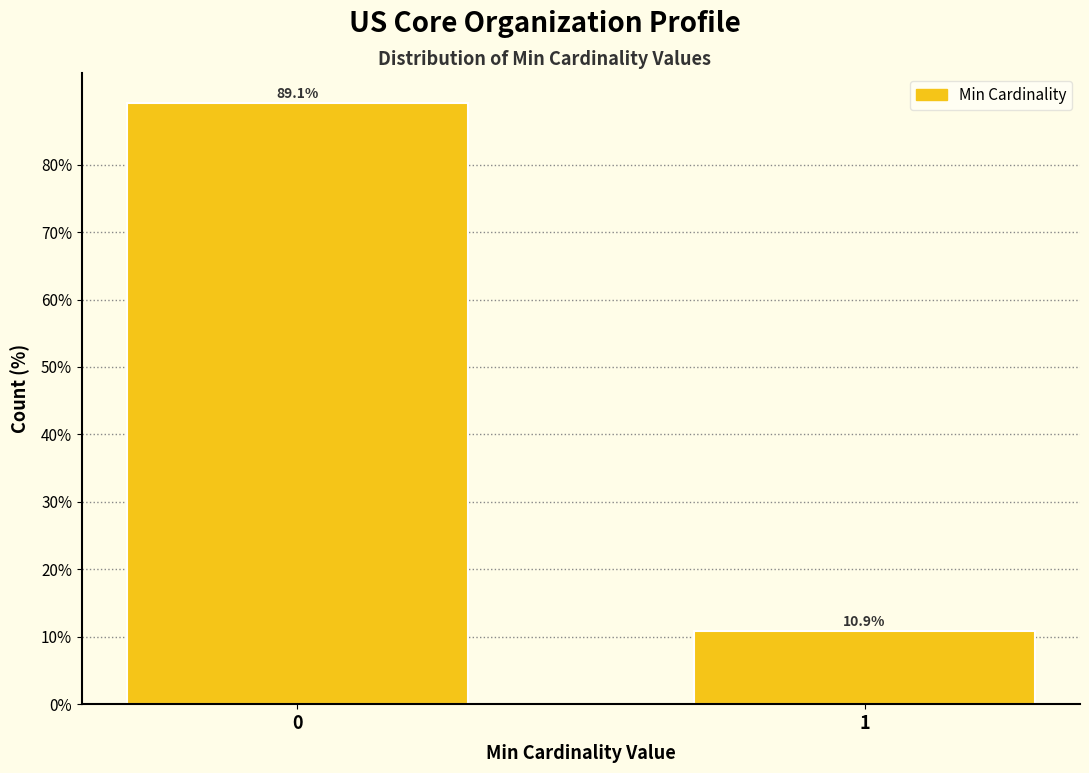

Reading right to left, transcribe all the data shown in this chart.

10.9	89.1